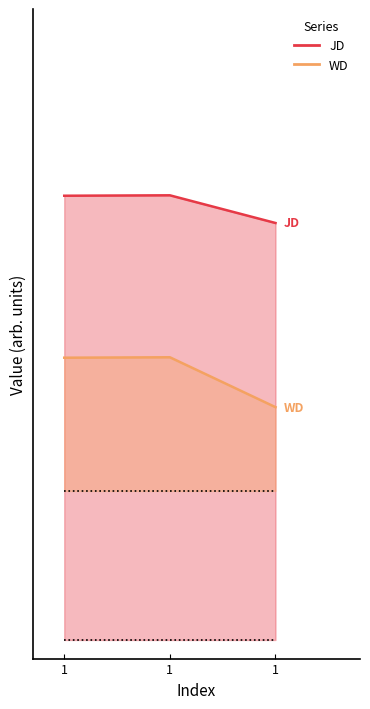

List the series in order of their peak value, highest first.

JD, WD